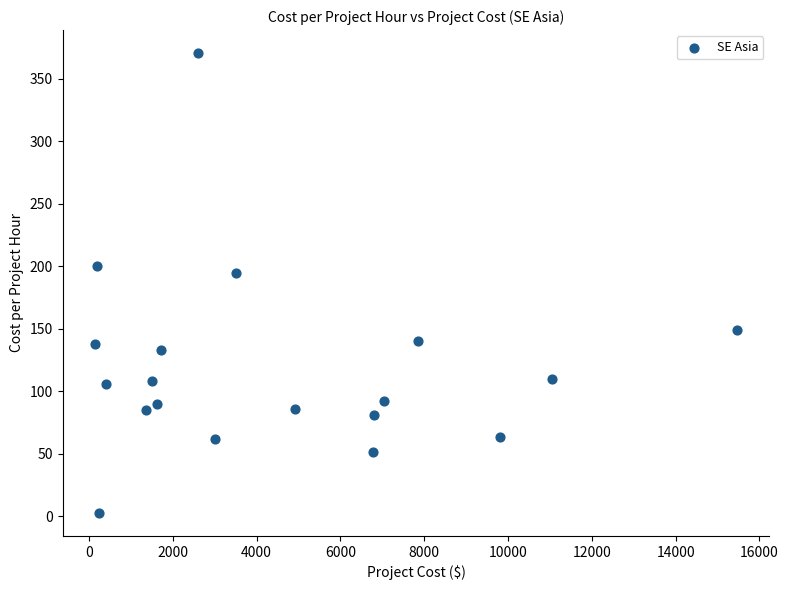

What is the range of Y values (max minus min)?

367.6